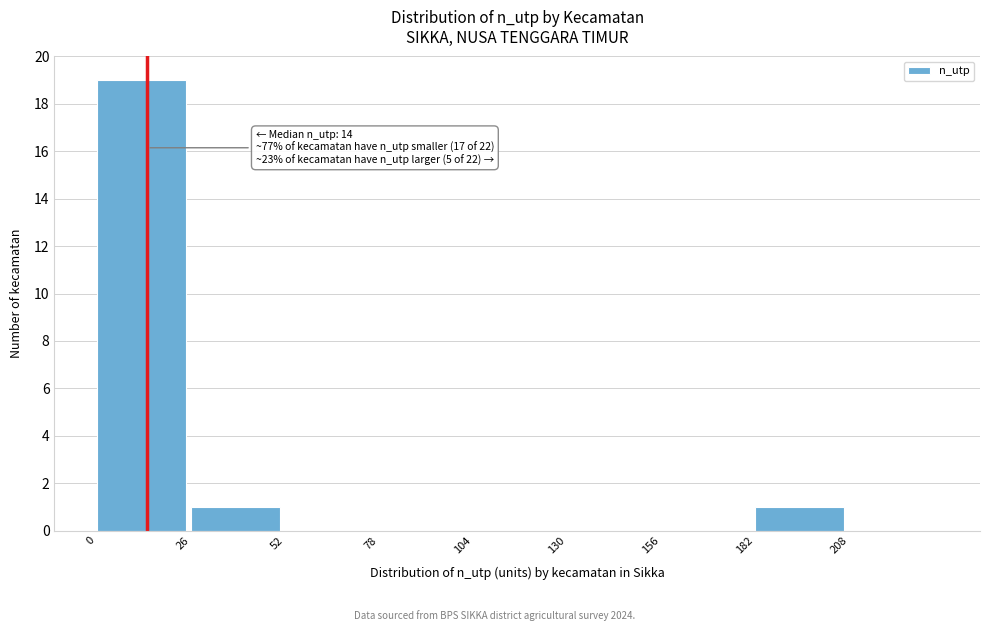

Which range on the x-axis has the tallest bar?

0 to 26